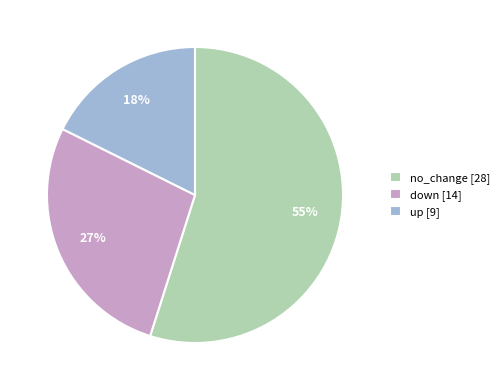

Is it true that no_change [28] is 49% of the pie?

False